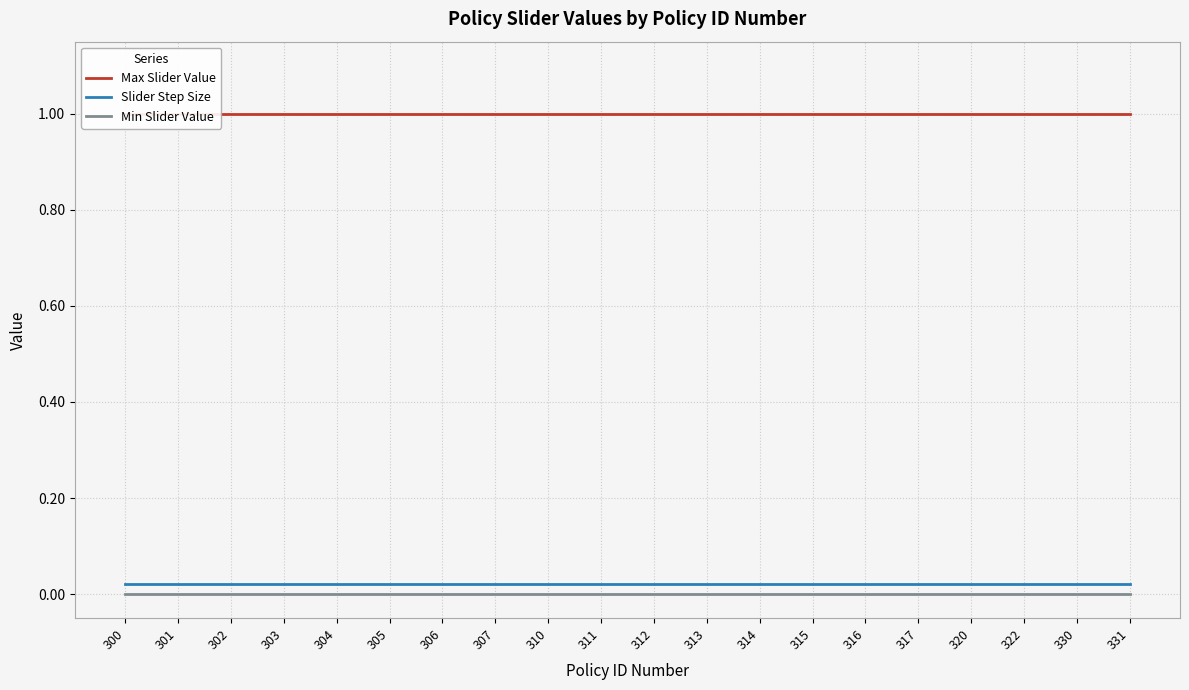

True or false: Slider Step Size and Max Slider Value intersect in this chart.

False